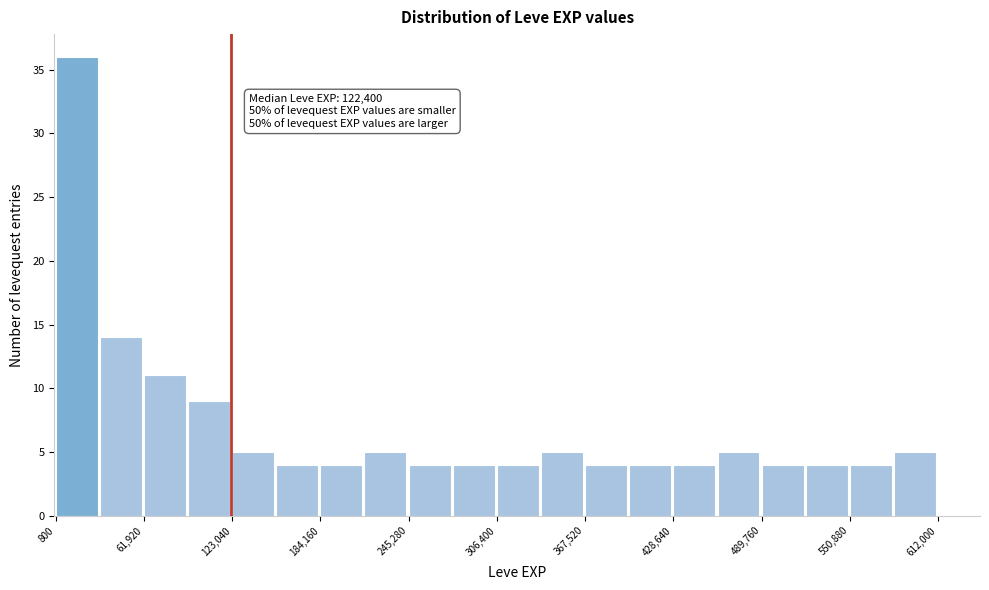

Around what value on the x-axis is the tallest bar? Give the approximate position of its centre, as read against the axis.

20000